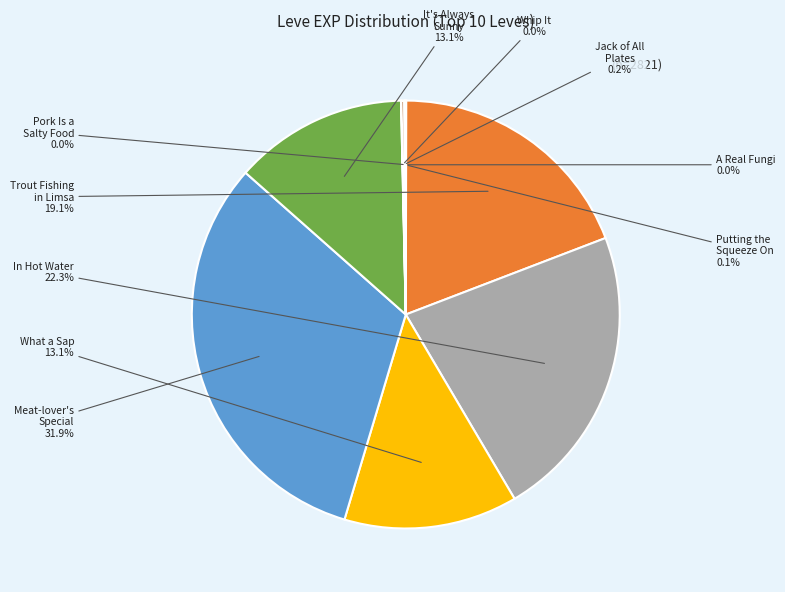

To the nearest percent, what is the average slice percentage?

10%